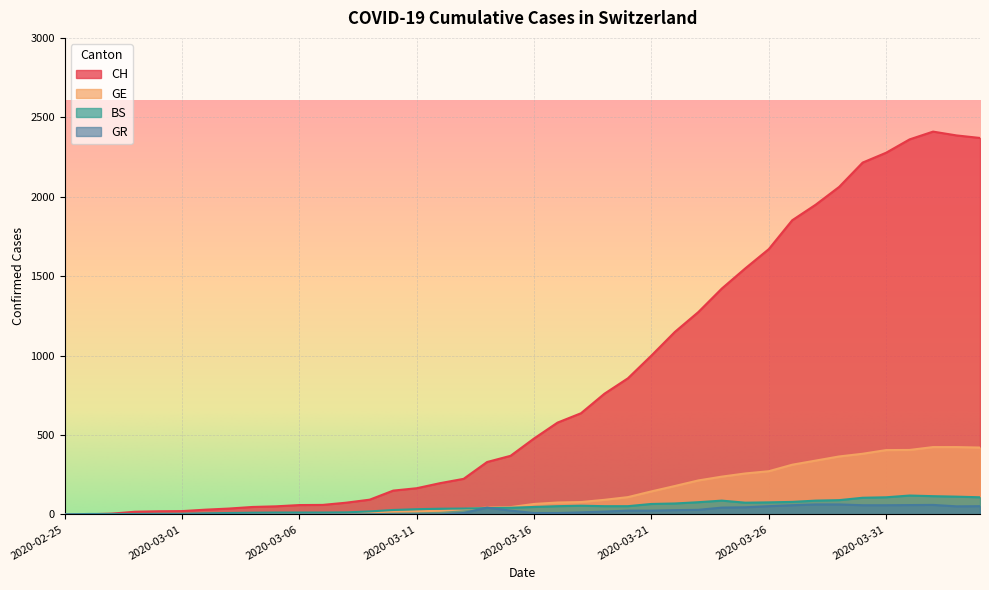

What is the difference between the highest and lowest values at 2020-03-09?

93